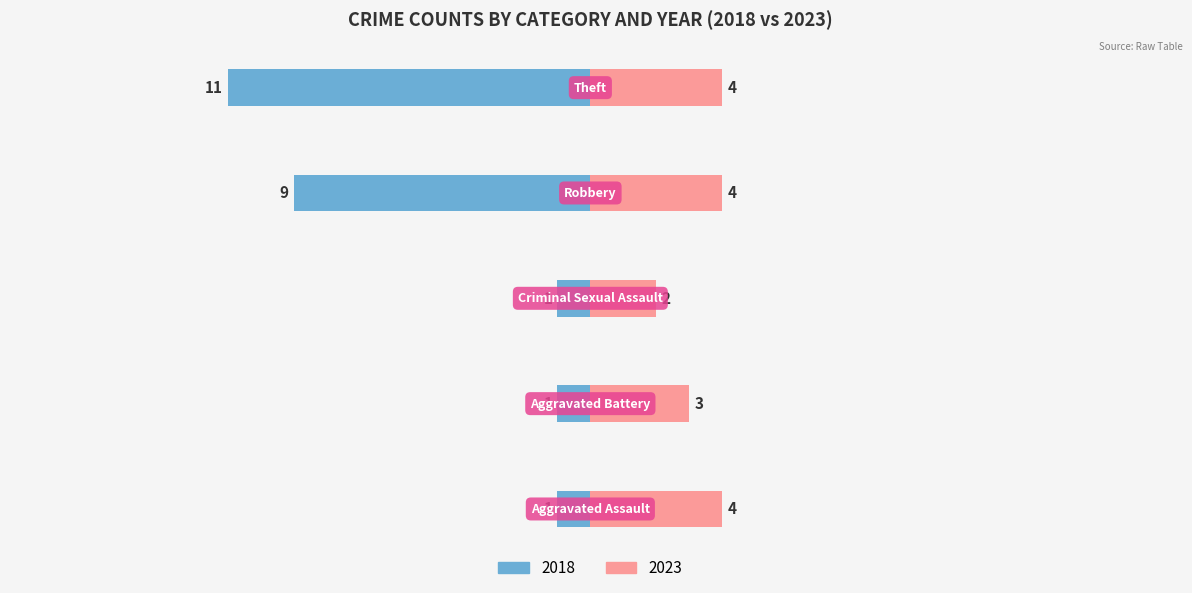

What is the sum of all 2018 values?

23